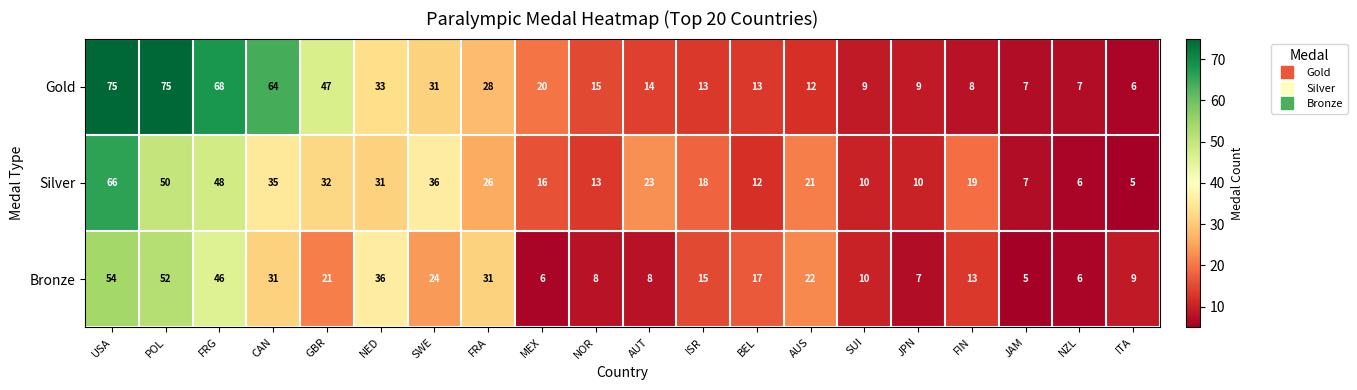

Which series has the largest total across all categories?

Gold